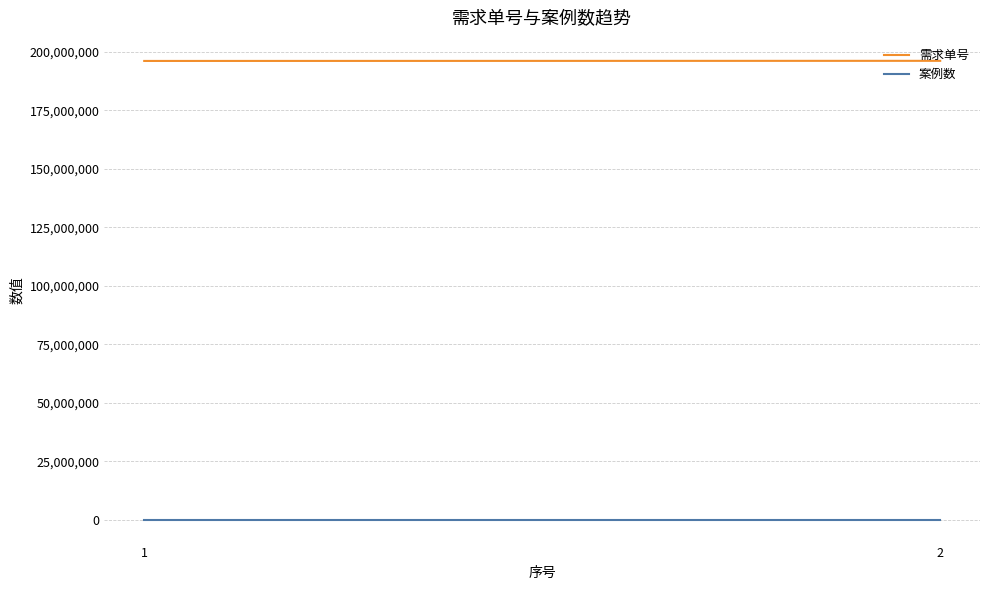

Between 1 and 2, which is larger?

2